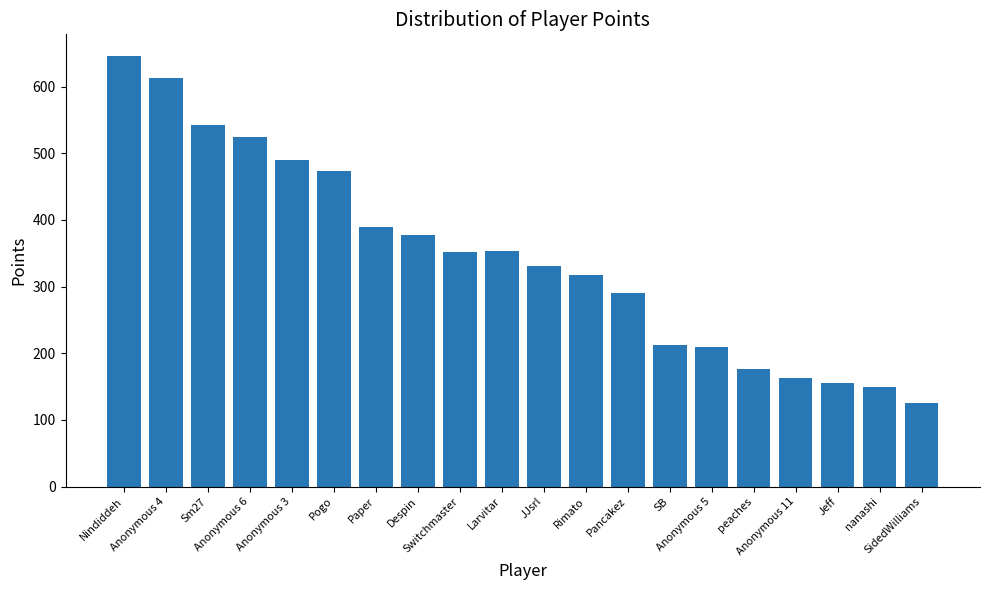

How many data points are less than 352?

10